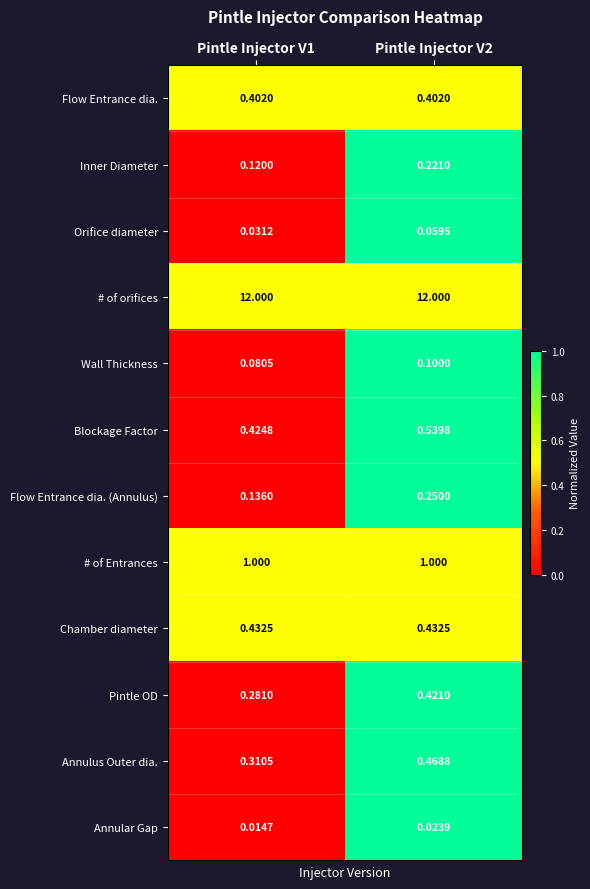

Which series has the largest total across all categories?

# of orifices